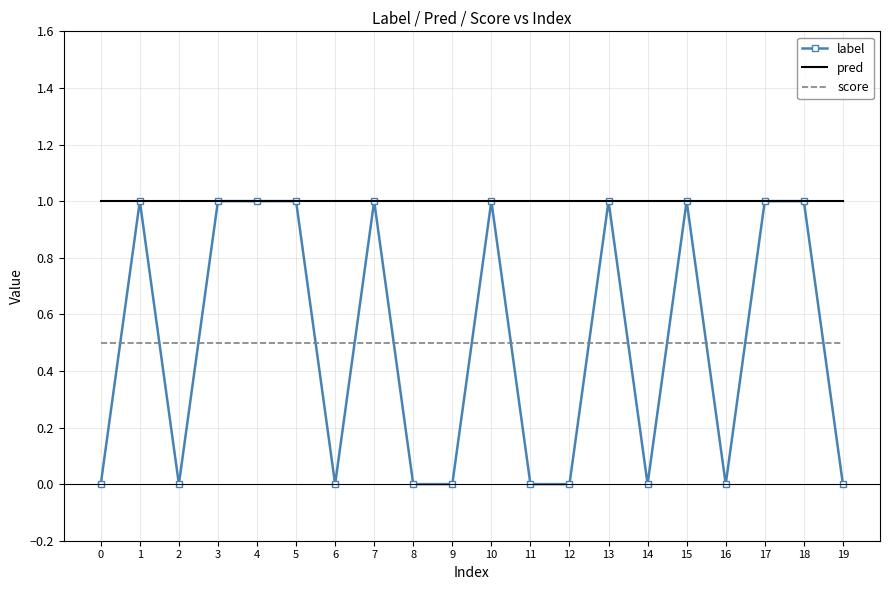

Which series has the largest range (max minus min)?

label